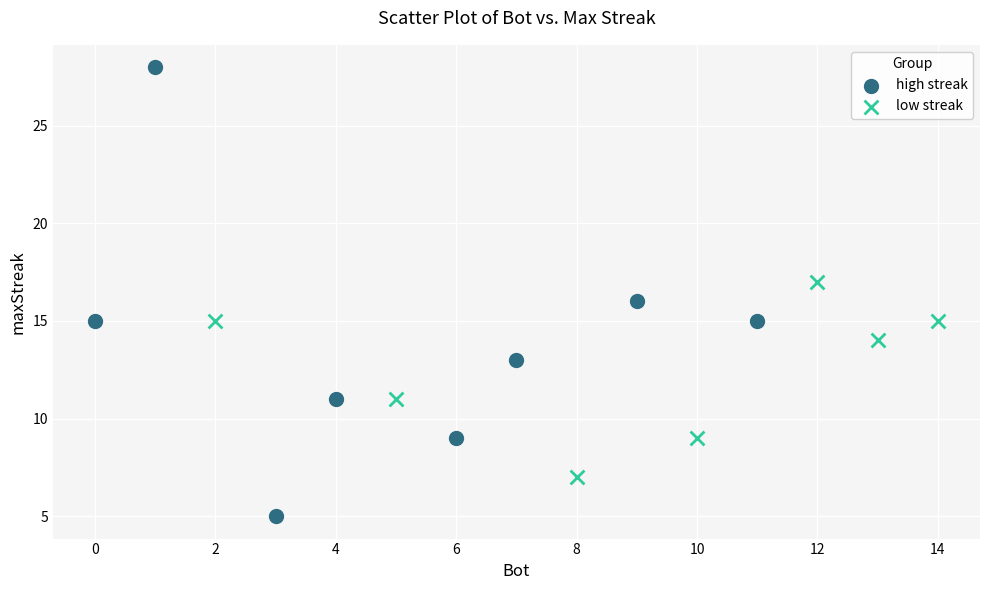

Which series has the widest spread of Y values?

high streak